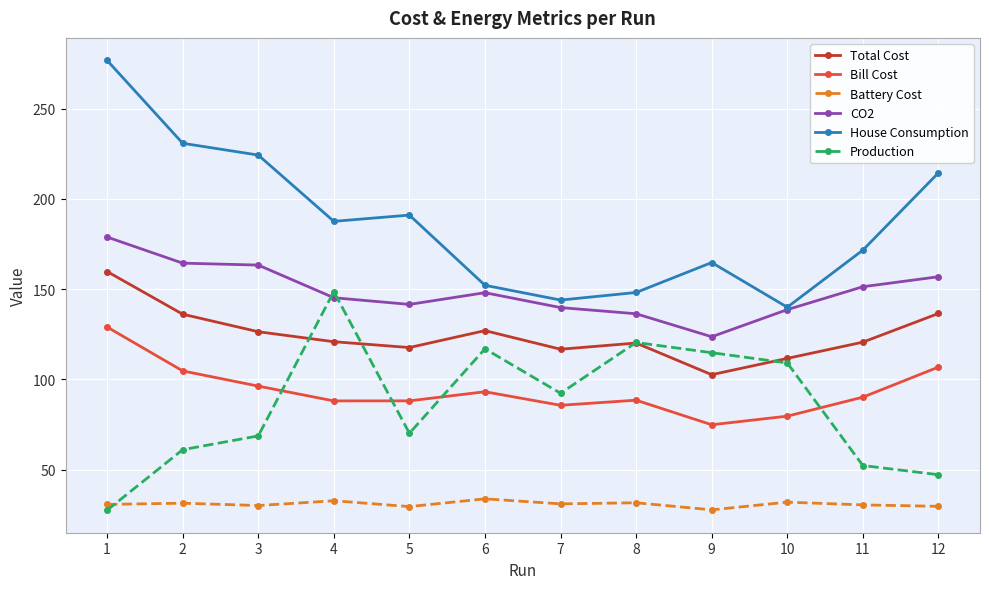

Between which two adjacent categories do Bill Cost and Production first intersect?

3 and 4